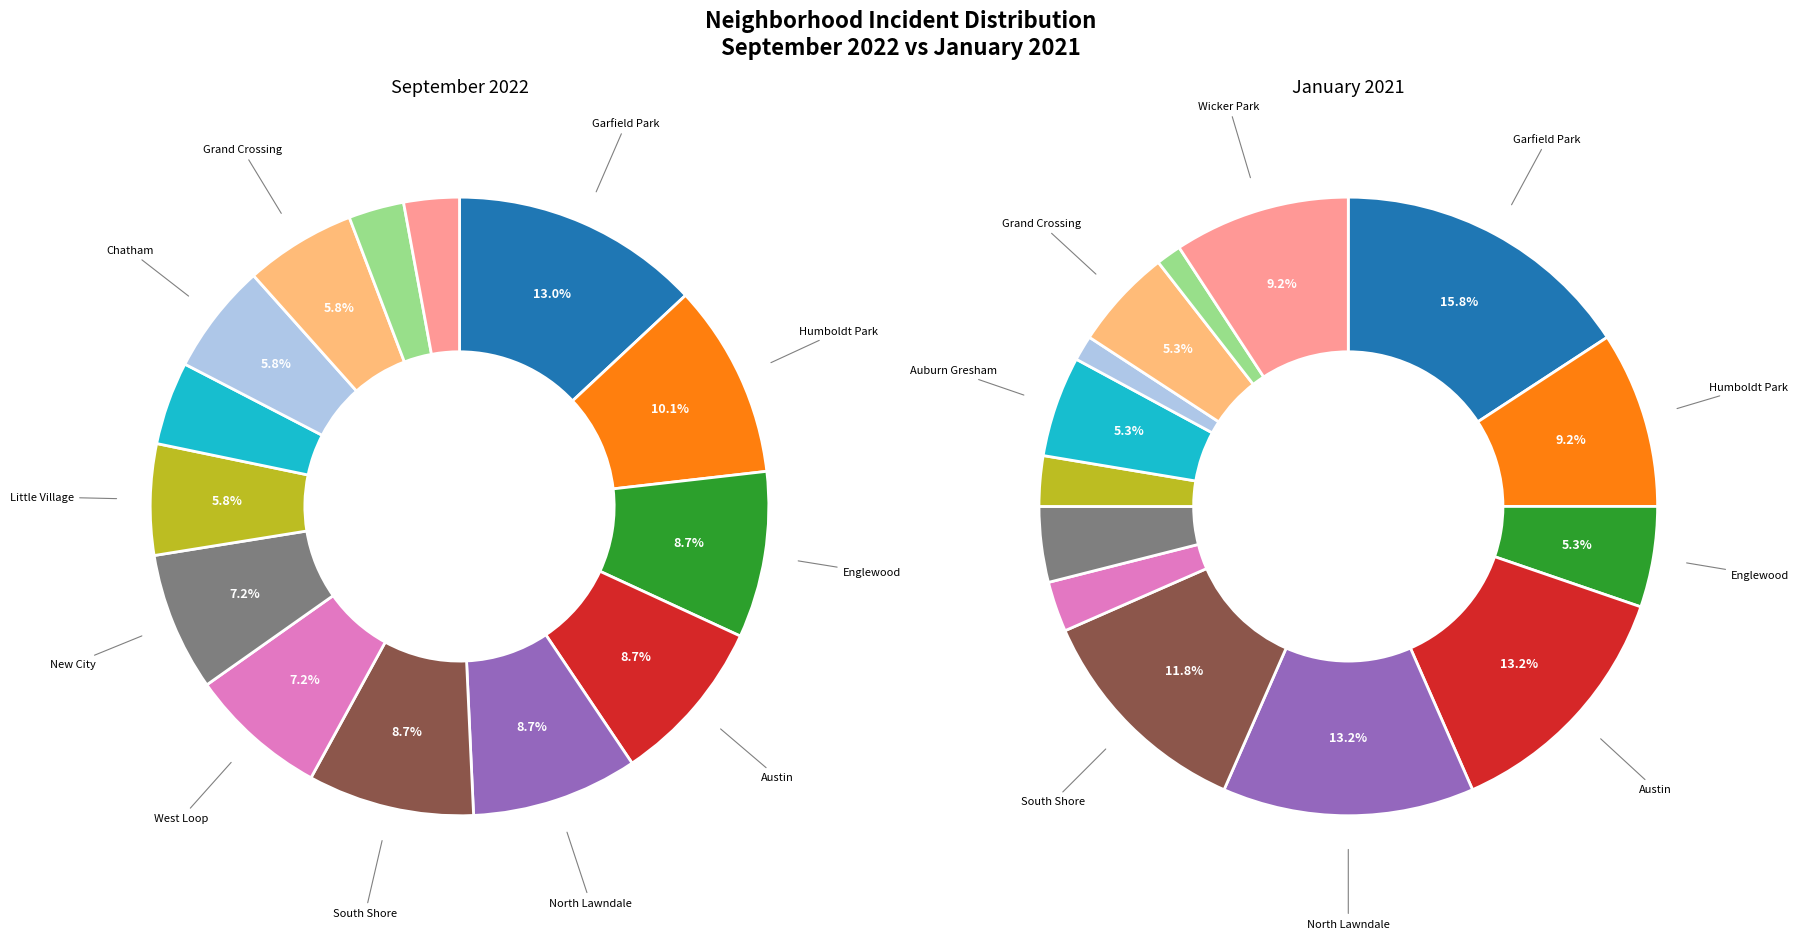

Is there any slice that represents more than half of the pie?

No